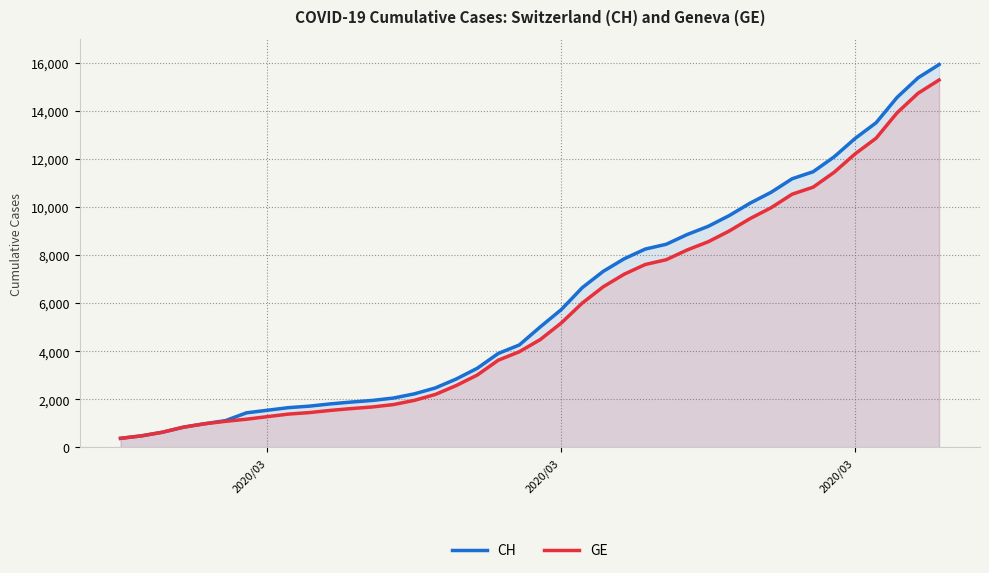

Reading right to left, list all the values displayed in this chart.

CH: 15926	15375	14561	13505	12852	12086	11467	11175	10613	10162	9642	9196	8855	8449	8249	7847	7323	6644	5731	5012	4259	3908	3291	2845	2472	2226	2051	1952	1885	1809	1715	1652	1544	1436	1113	981	840	630	479	375
GE: 15284	14733	13919	12863	12210	11444	10825	10533	9971	9520	9000	8554	8213	7807	7607	7205	6681	6002	5174	4485	3978	3627	3010	2574	2201	1955	1780	1681	1614	1538	1447	1384	1278	1171	1083	981	840	630	479	375